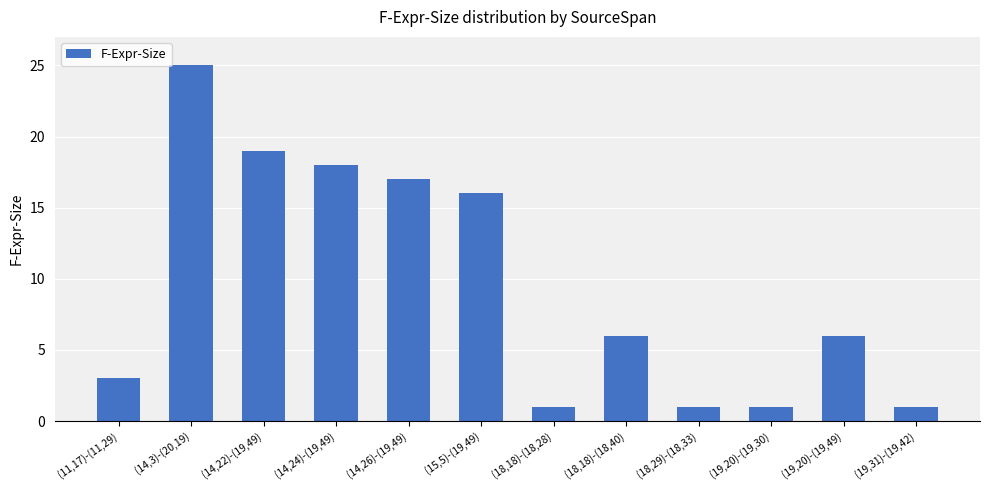

What is the maximum value shown in the chart?

25